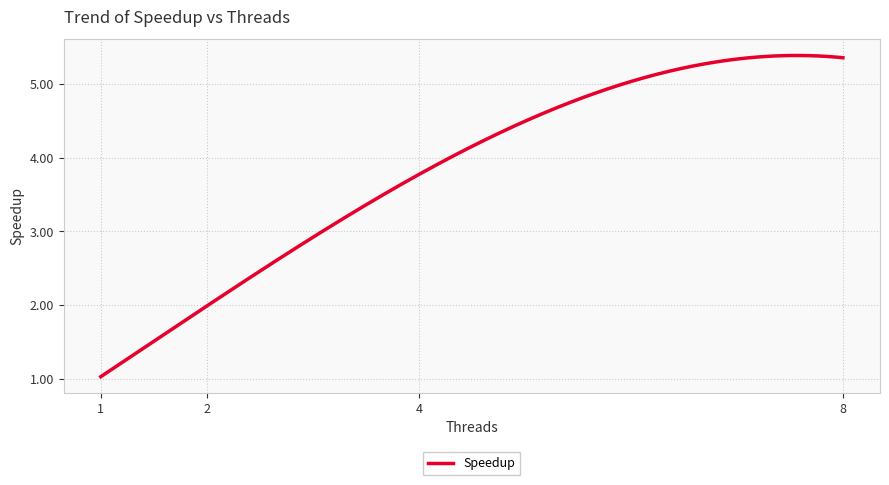

Does the chart have visible grid lines?

Yes